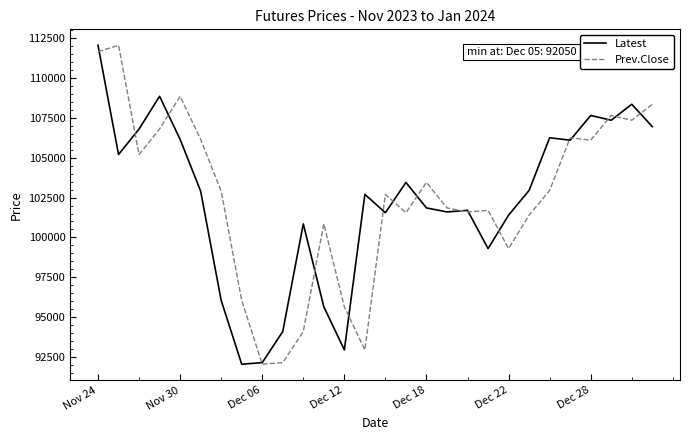

What is the lowest value of the Latest series?

92050